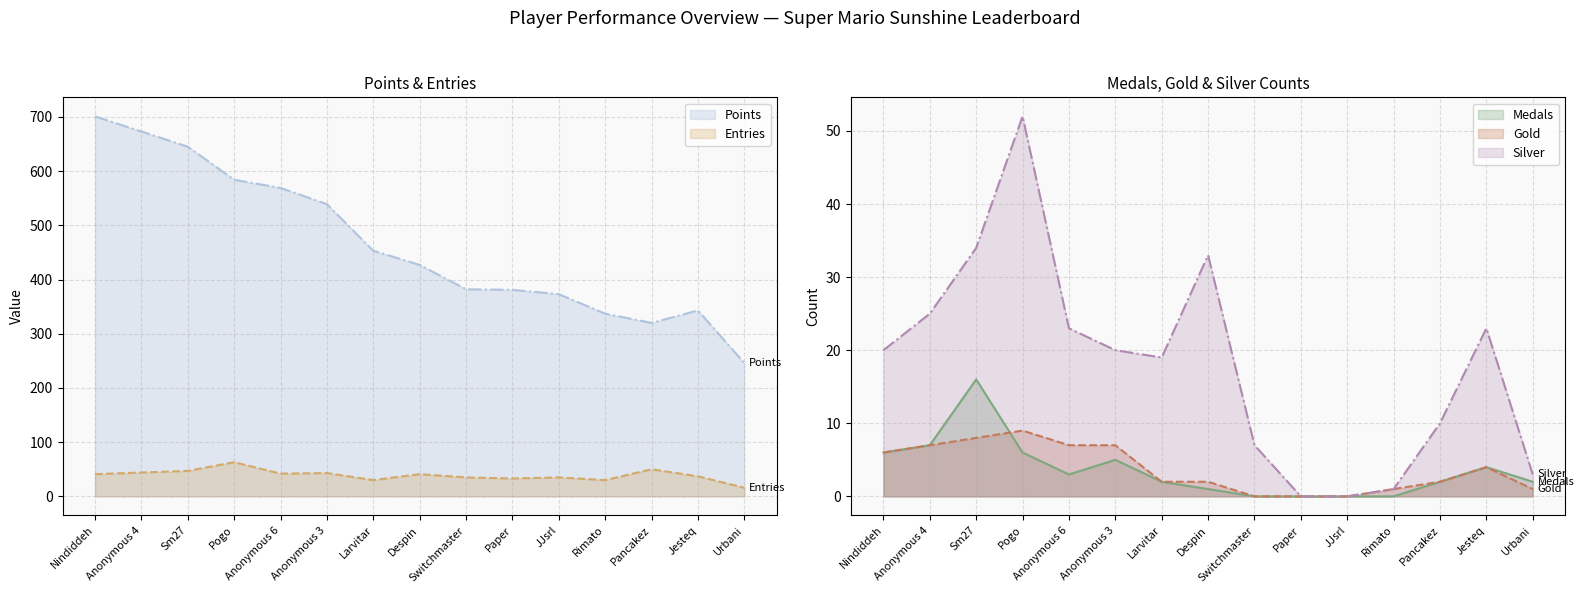

How many interior local valleys does the Silver series have?

1